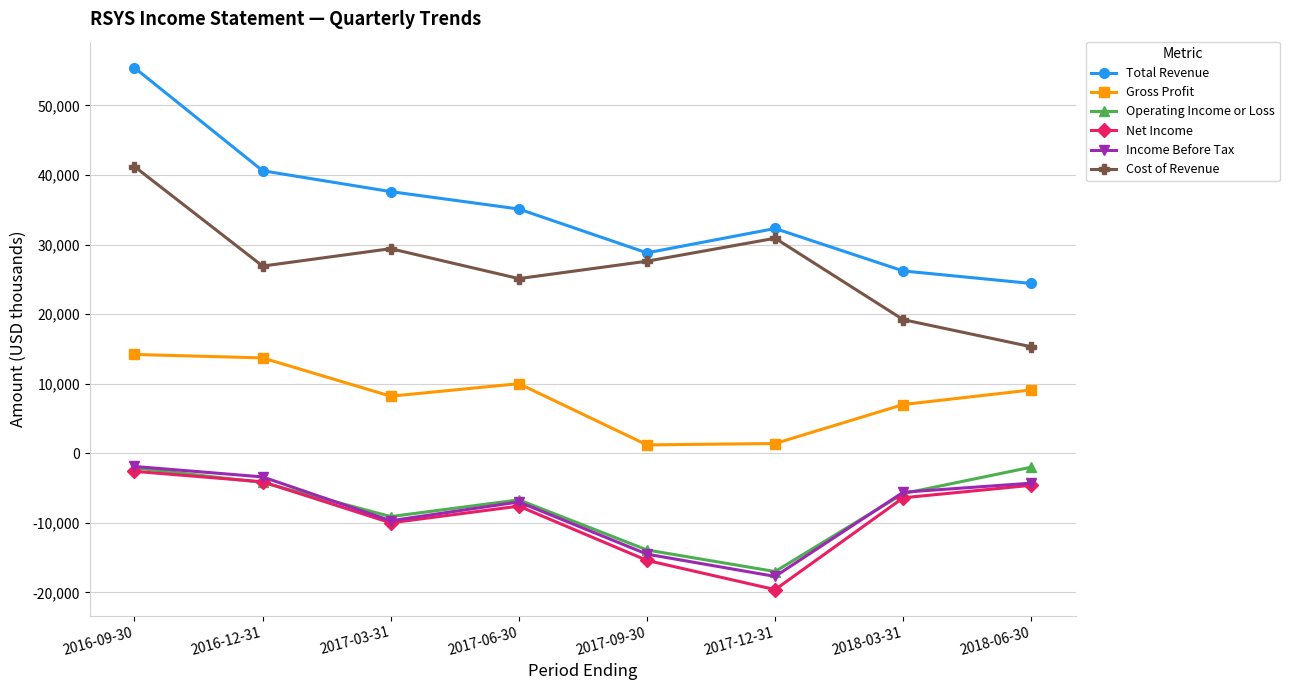

Which series has the largest total across all categories?

Total Revenue